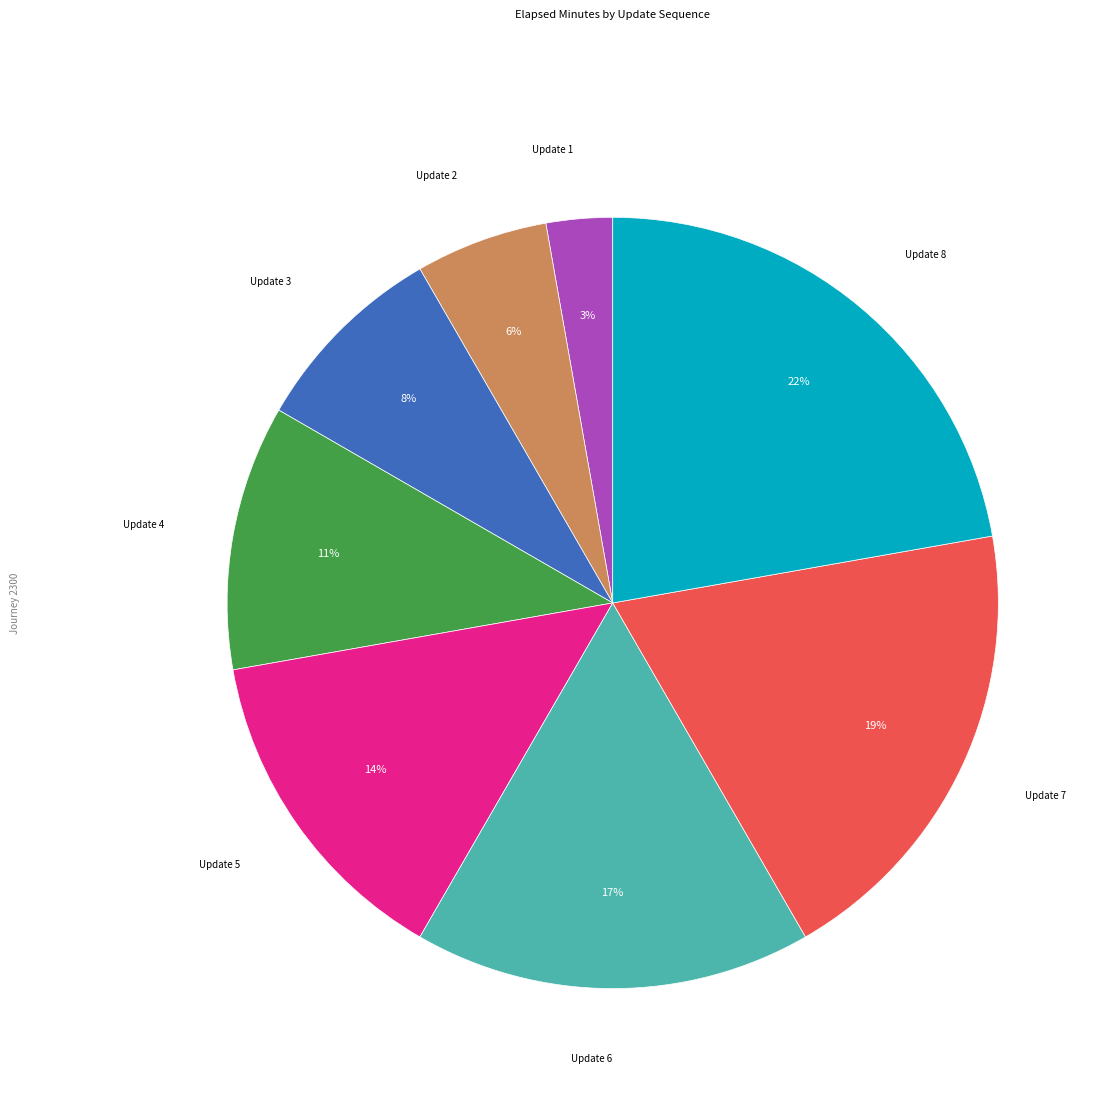

To the nearest percent, what is the average slice percentage?

12%